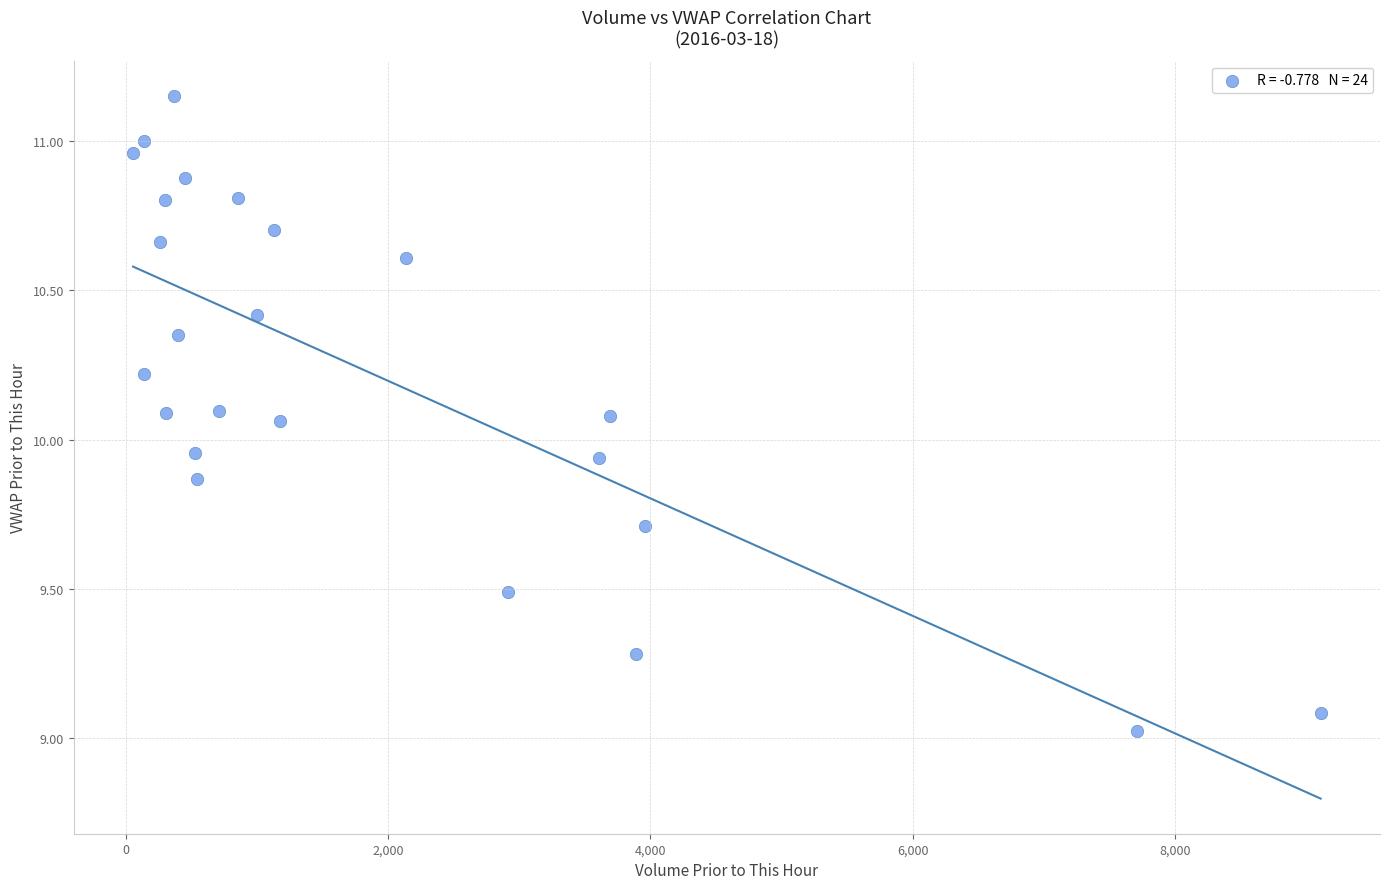

What is the range of X values (max minus min)?

9054.1